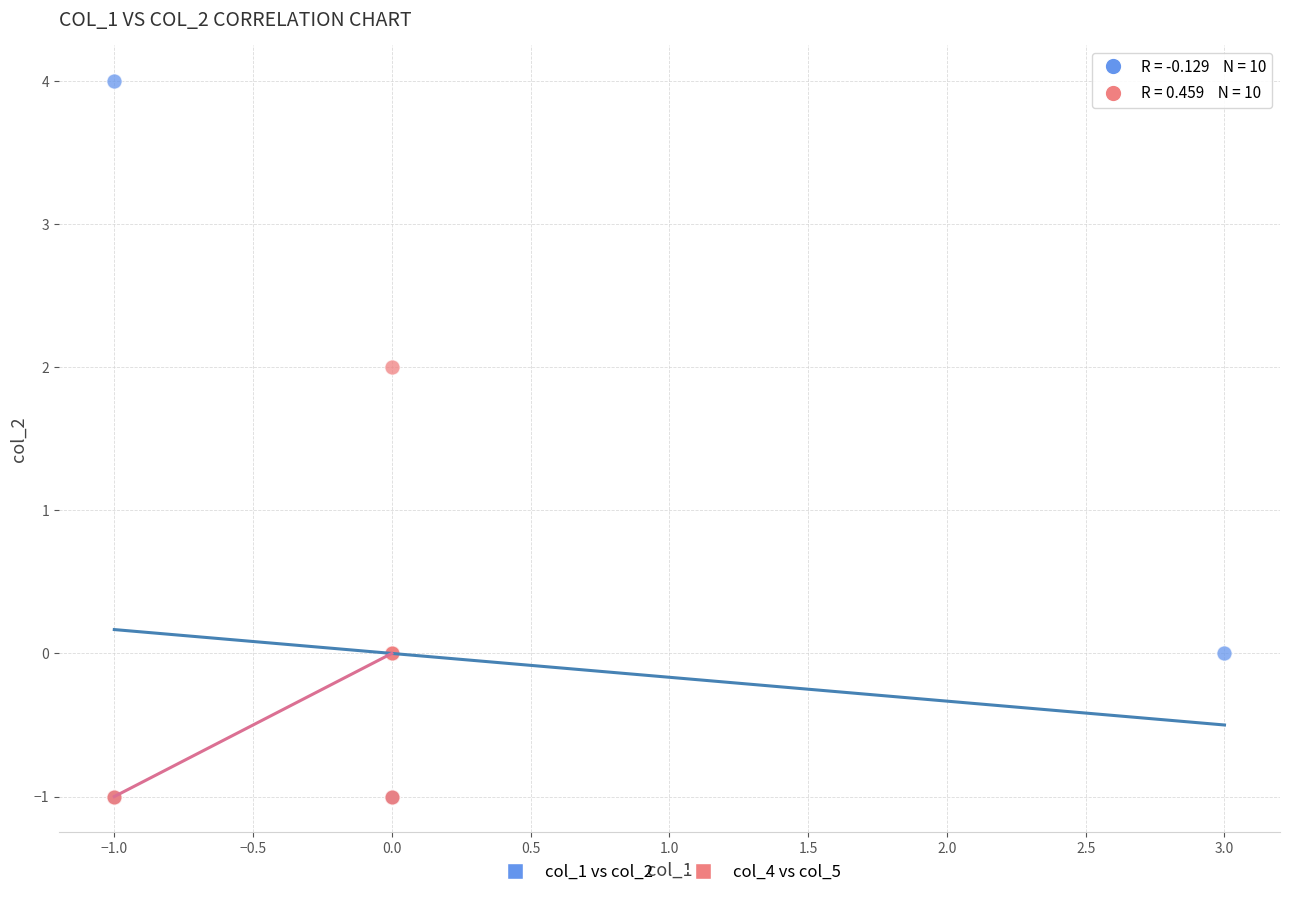

What are all the series names shown in the legend?

col_1 vs col_2, col_4 vs col_5